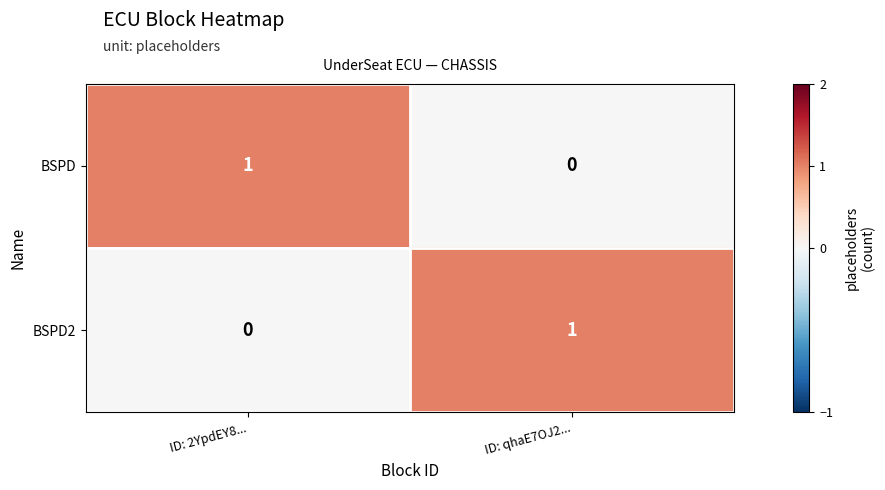

What is the difference between the highest and lowest values at ID: qhaE7OJ2...?

1